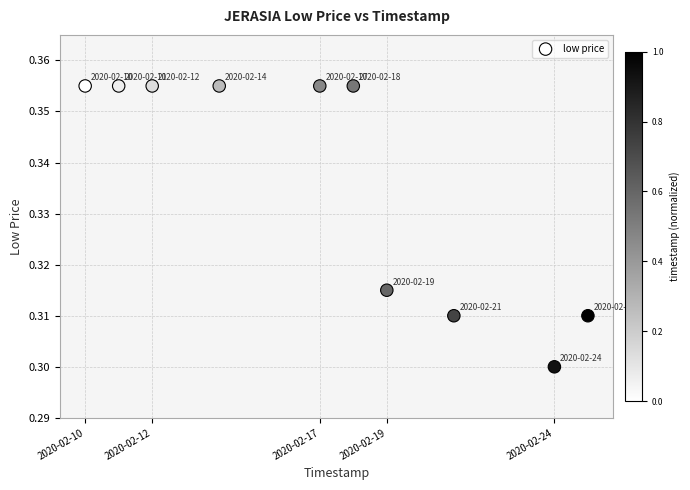

What is the range of X values (max minus min)?

1296000.0